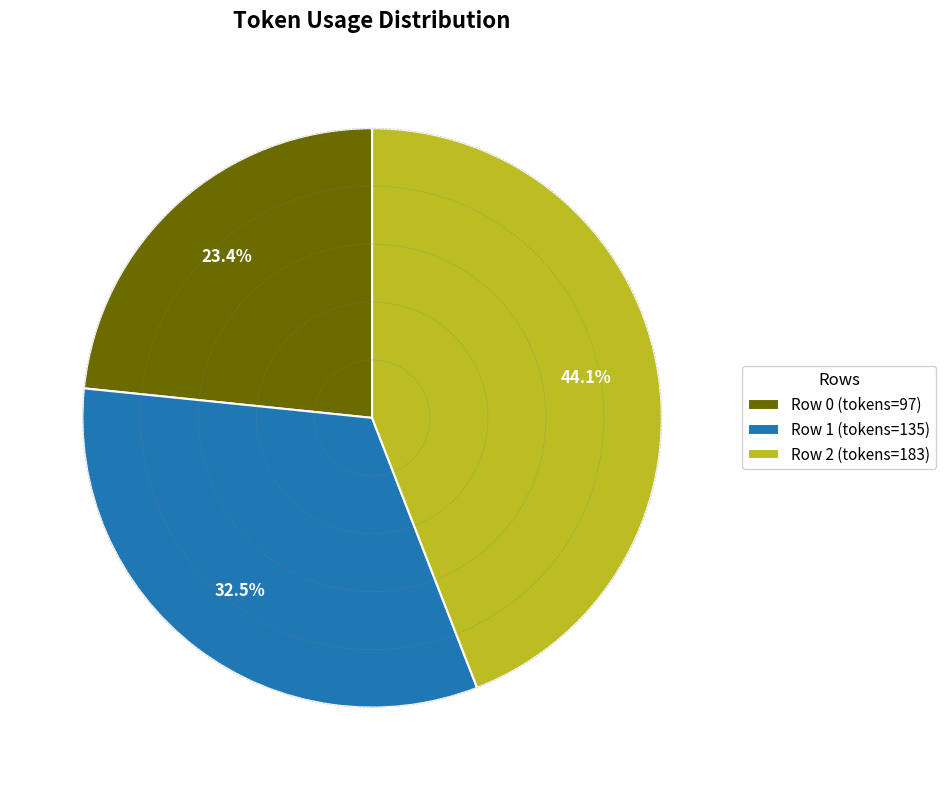

To the nearest percent, what portion does Row 0 represent?

23%